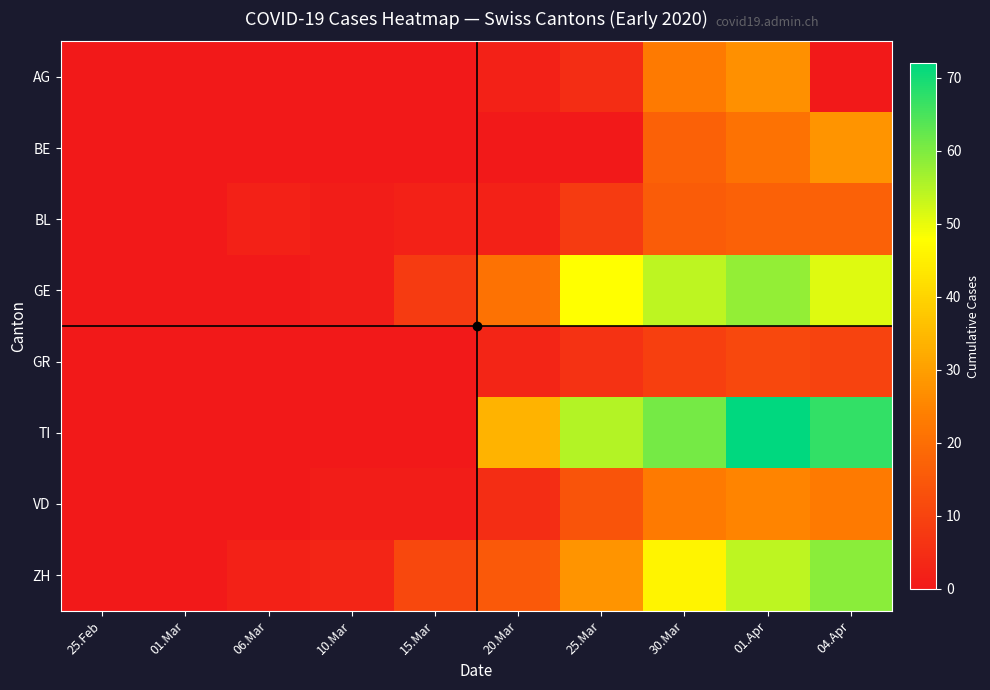

Reading right to left, list all the values displayed in this chart.

AG: 04.Apr=0	01.Apr=27	30.Mar=23	25.Mar=5	20.Mar=2	15.Mar=0	10.Mar=0	06.Mar=0	01.Mar=0	25.Feb=0
BE: 04.Apr=28	01.Apr=21	30.Mar=17	25.Mar=0	20.Mar=0	15.Mar=0	10.Mar=0	06.Mar=0	01.Mar=0	25.Feb=0
BL: 04.Apr=17	01.Apr=17	30.Mar=16	25.Mar=8	20.Mar=2	15.Mar=2	10.Mar=1	06.Mar=2	01.Mar=0	25.Feb=0
GE: 04.Apr=51	01.Apr=58	30.Mar=54	25.Mar=48	20.Mar=21	15.Mar=8	10.Mar=1	06.Mar=0	01.Mar=0	25.Feb=0
GR: 04.Apr=10	01.Apr=11	30.Mar=9	25.Mar=6	20.Mar=3	15.Mar=0	10.Mar=0	06.Mar=0	01.Mar=0	25.Feb=0
TI: 04.Apr=67	01.Apr=72	30.Mar=61	25.Mar=55	20.Mar=34	15.Mar=0	10.Mar=0	06.Mar=0	01.Mar=0	25.Feb=0
VD: 04.Apr=23	01.Apr=25	30.Mar=23	25.Mar=14	20.Mar=5	15.Mar=1	10.Mar=1	06.Mar=0	01.Mar=0	25.Feb=0
ZH: 04.Apr=59	01.Apr=54	30.Mar=46	25.Mar=28	20.Mar=15	15.Mar=11	10.Mar=3	06.Mar=2	01.Mar=0	25.Feb=0